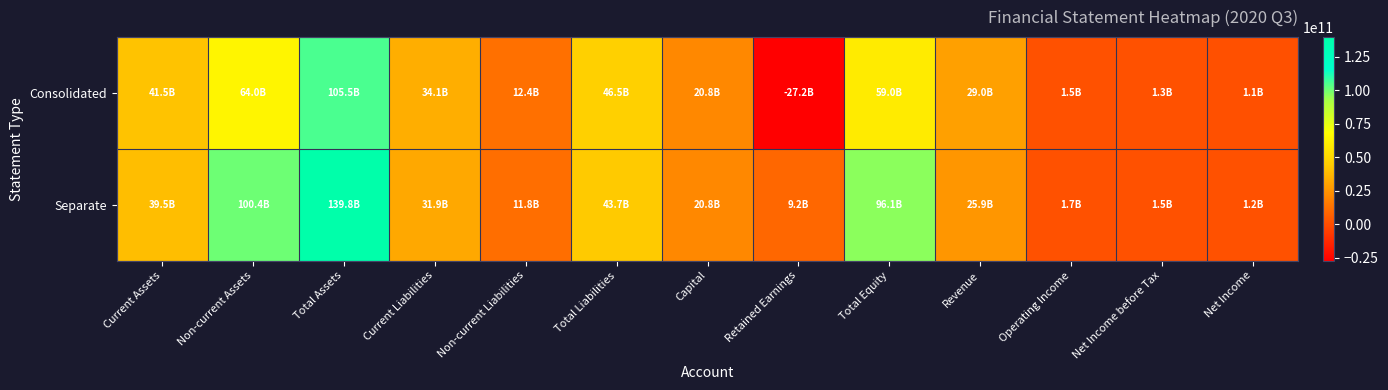

What is the total value across all series at Revenue?

54949431813